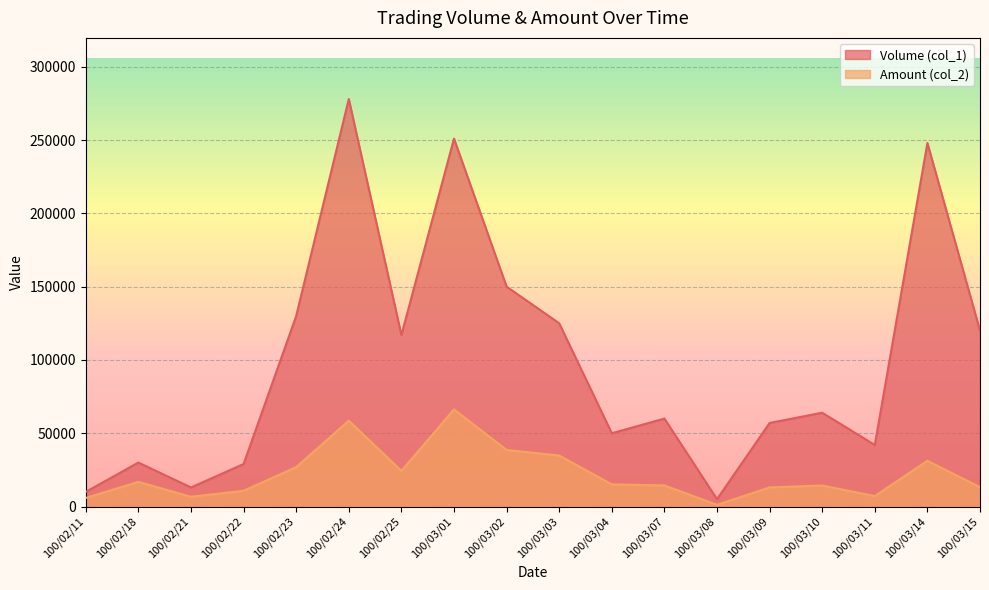

What is the difference between the highest and lowest values at 100/03/14?

216820